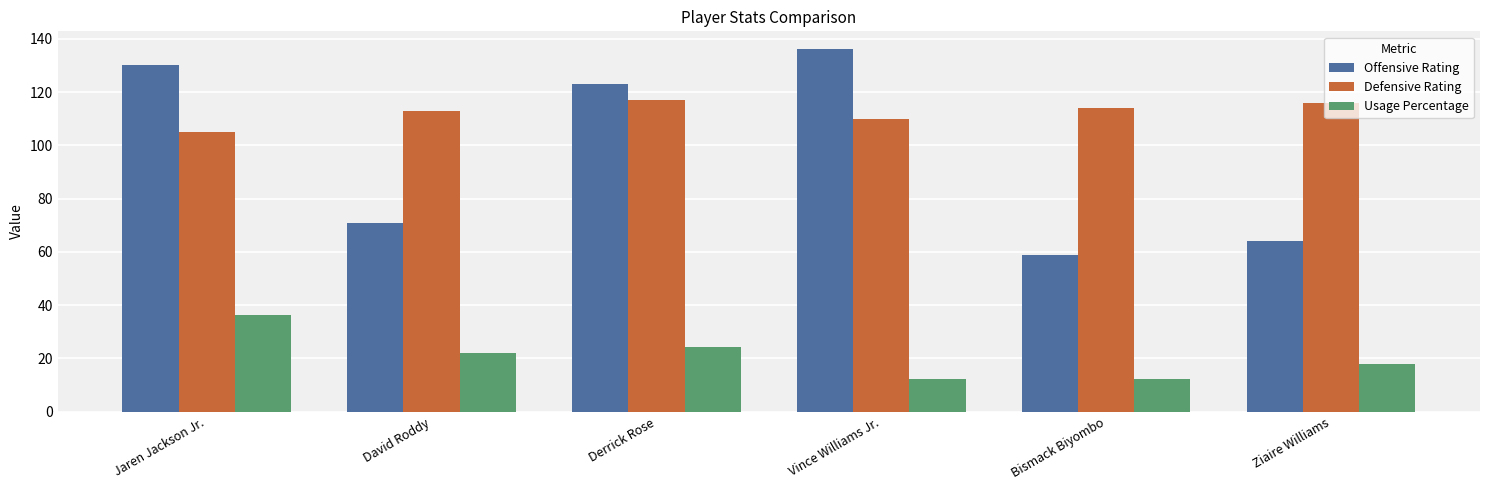

At how many categories does at least one series exceed 91?

6